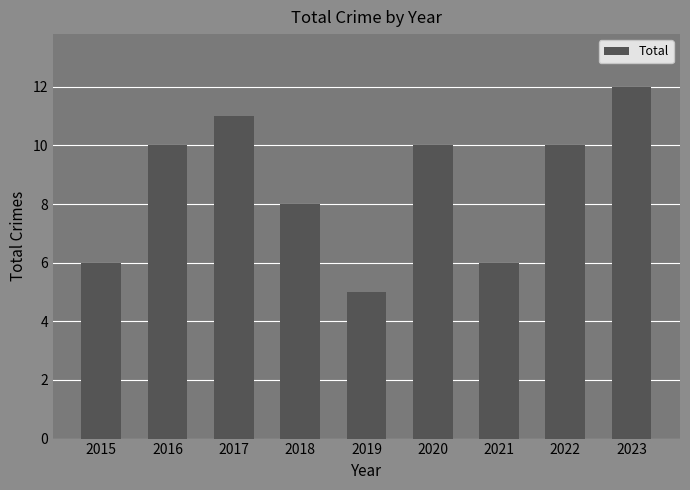

Where is the data nearest to the value 8?

2018